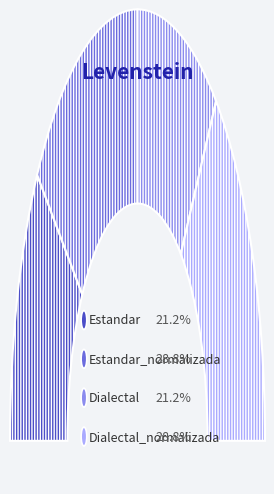

How many slices are in this pie chart?

4